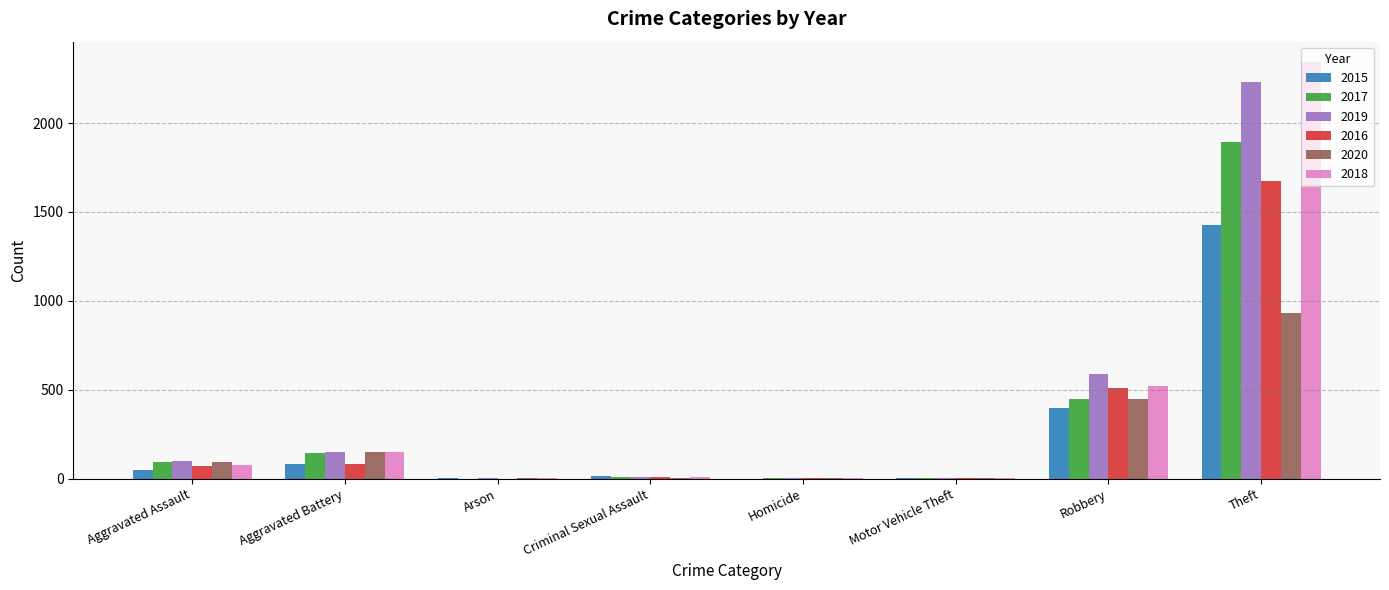

At which category is the sum across all series the highest?

Theft